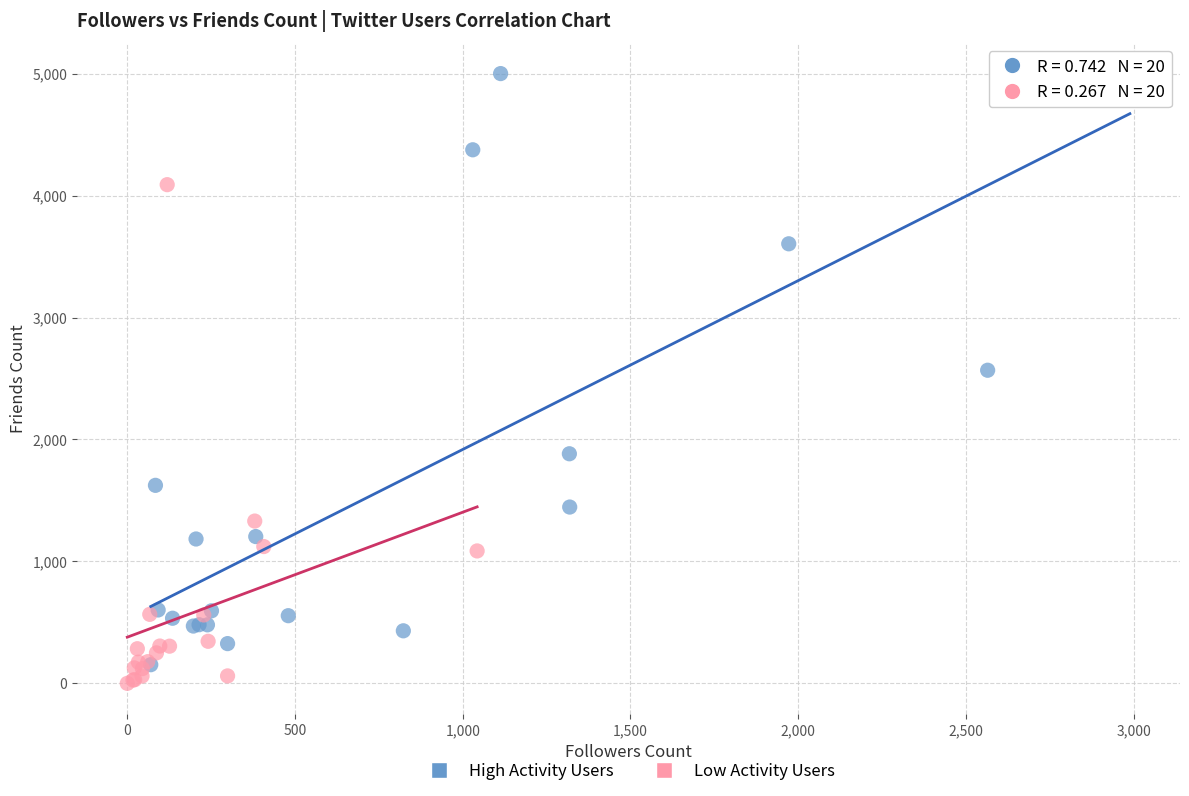

Which series reaches the minimum Y coordinate?

Low Activity Users